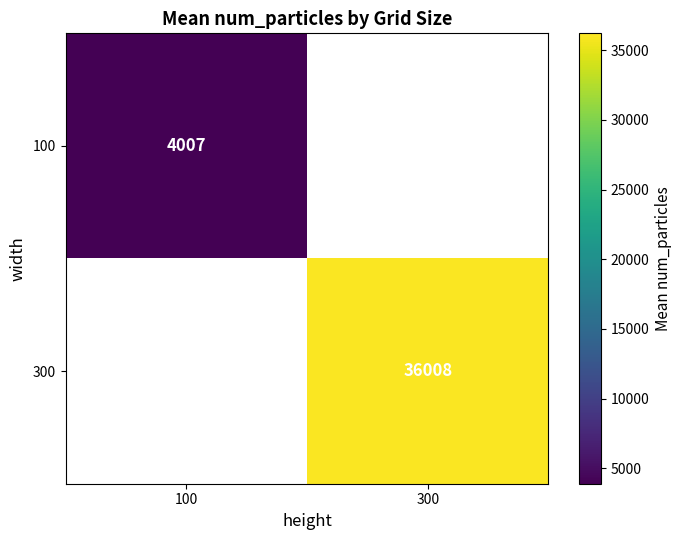

At how many categories does at least one series exceed 35275?

1